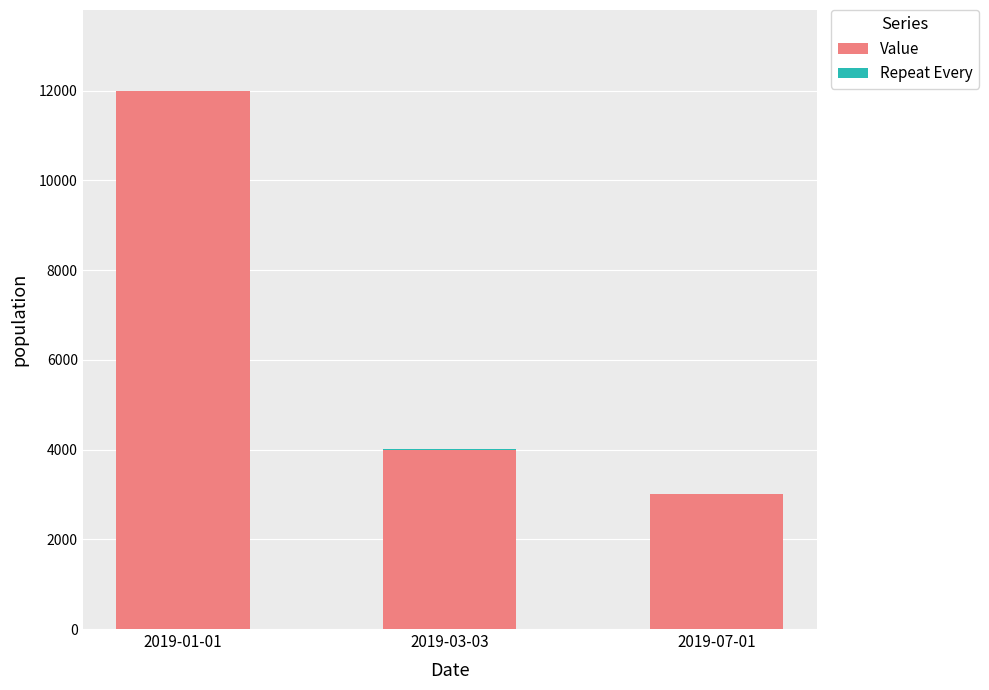

At which label is Value closest to 7500?

2019-03-03